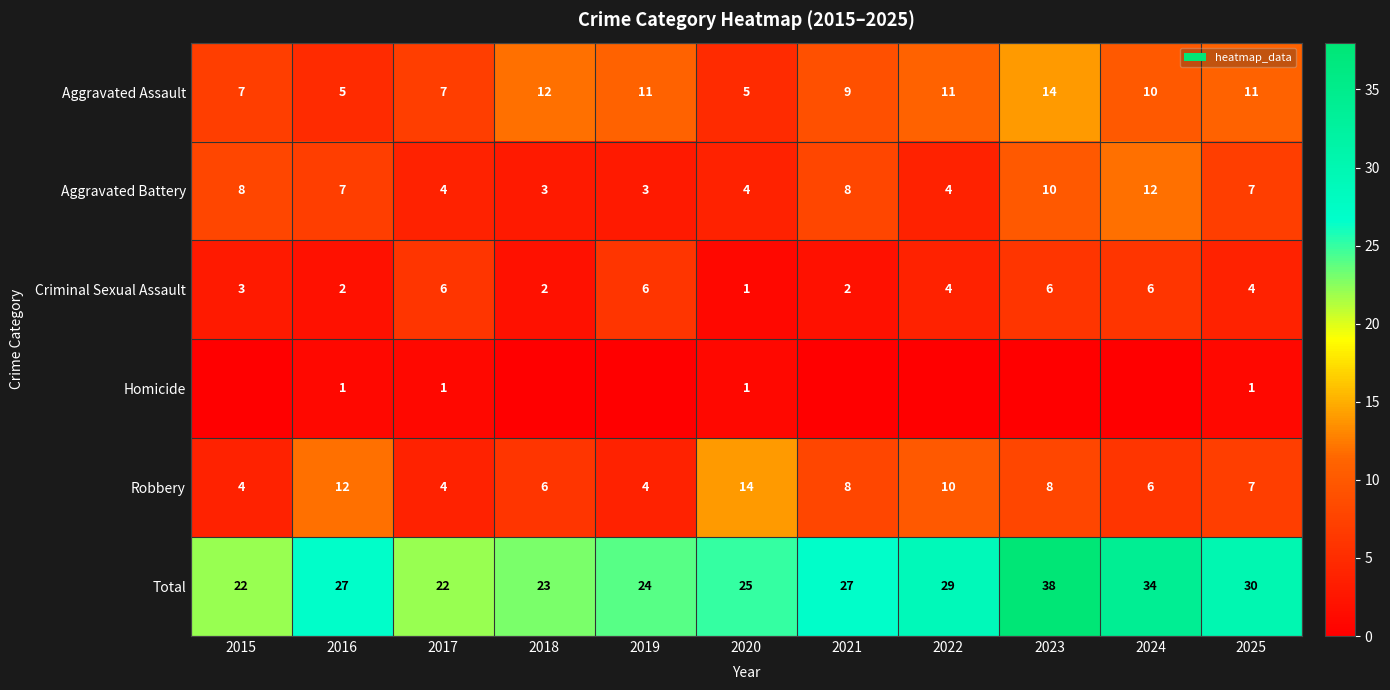

At which label is Total closest to 30?

2025